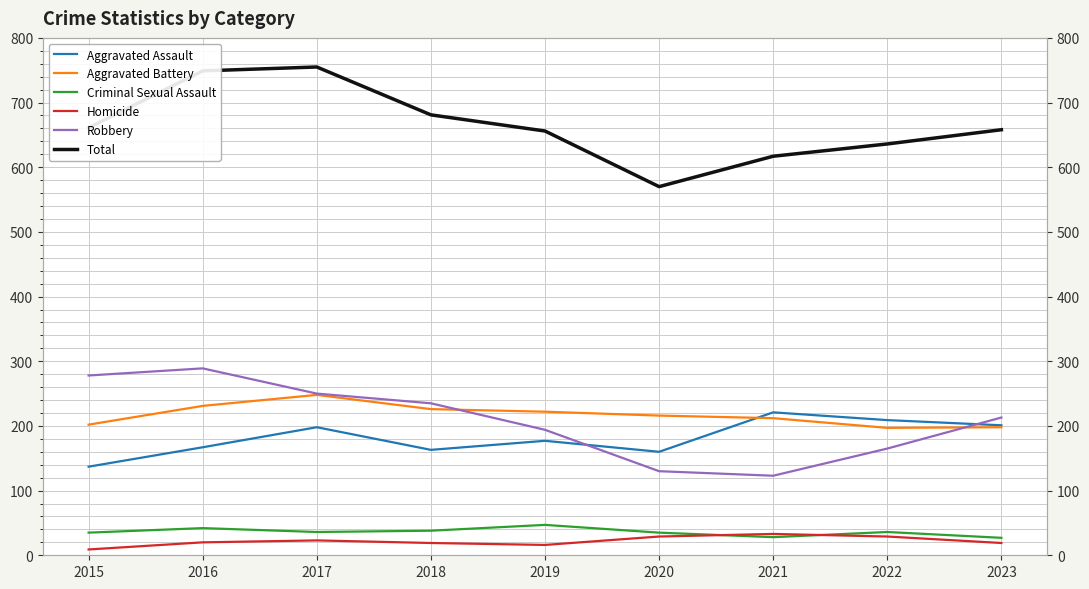

List the series in order of their peak value, lowest first.

Homicide, Criminal Sexual Assault, Aggravated Assault, Aggravated Battery, Robbery, Total